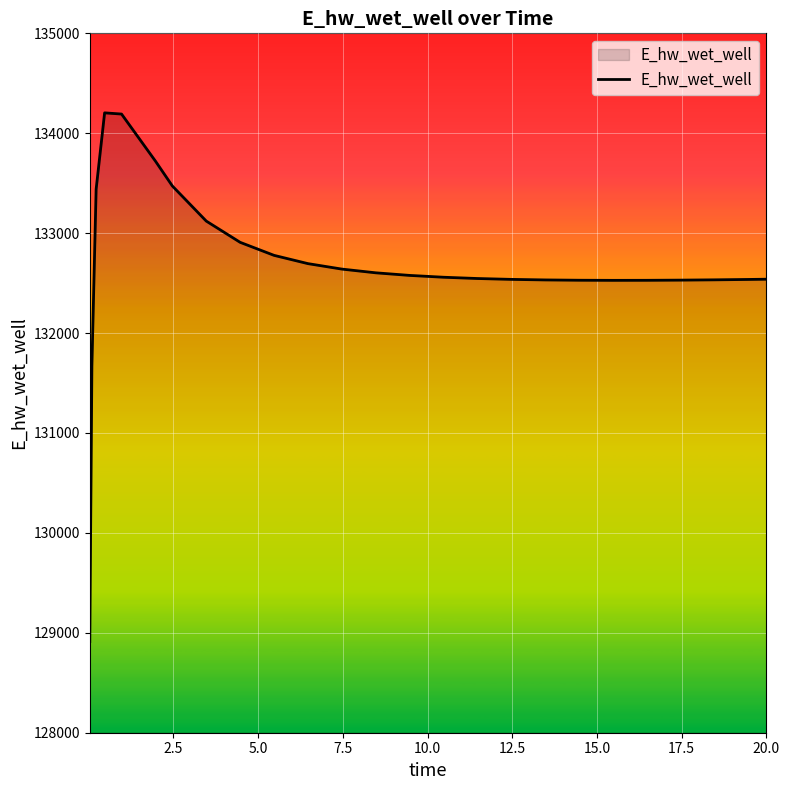

What is the minimum value shown in the chart?

128912.6